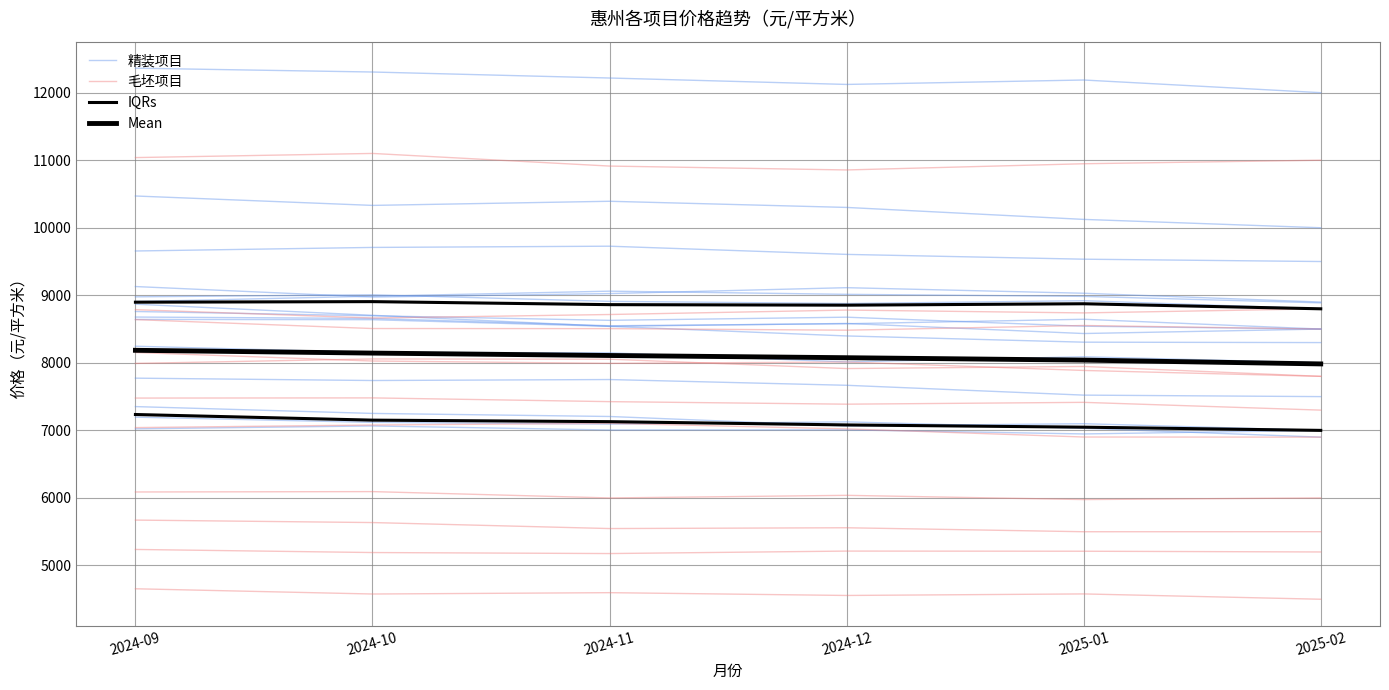

Count the number of data series in this chart.

4